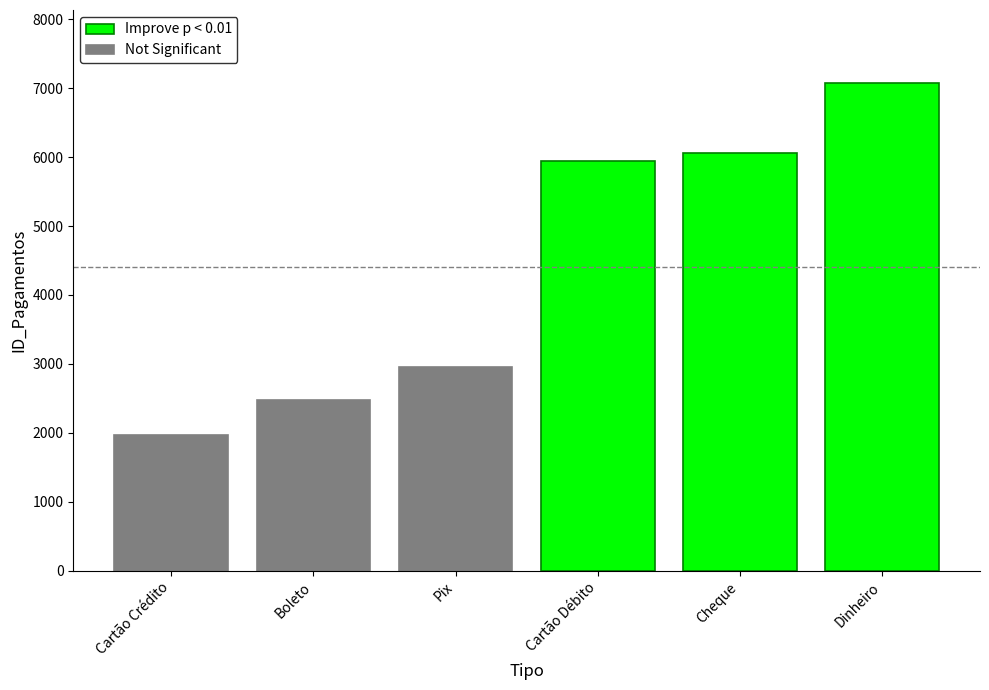

Reading right to left, extract all data points from this chart.

Improve p < 0.01: 7072	6056	5950
Not Significant: 2951	2471	1969